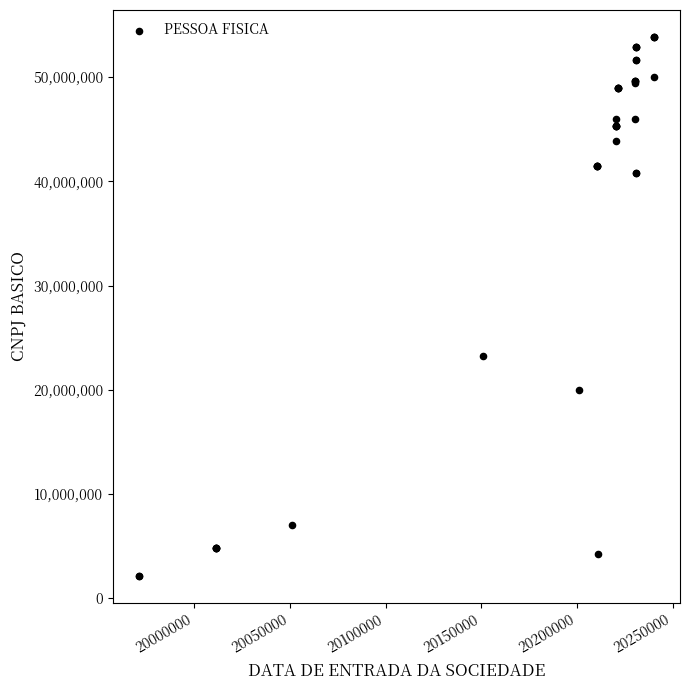

What Y value in the scatter plot is closest to 28006637?

23278774